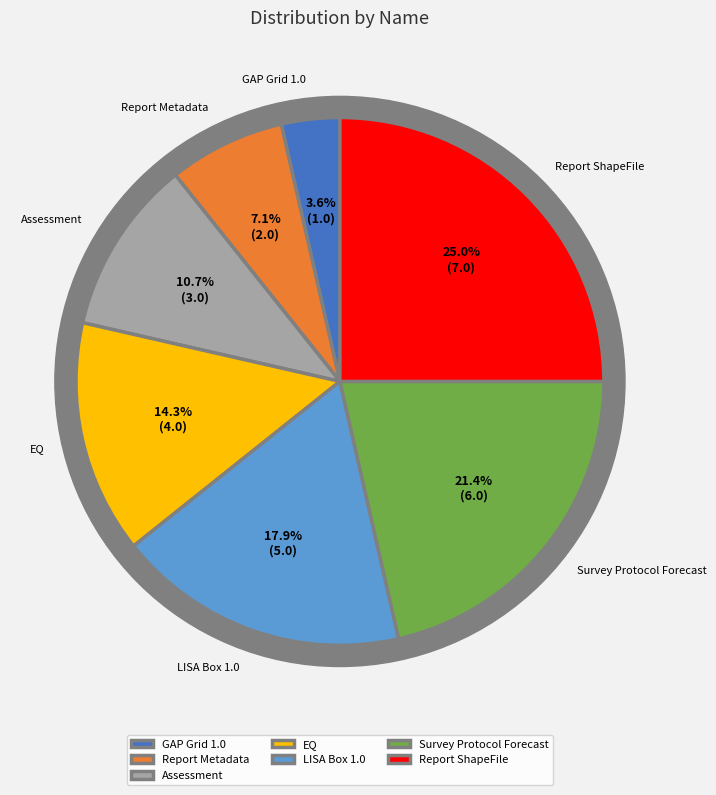

To the nearest percent, what percentage of the pie is GAP Grid 1.0?

4%